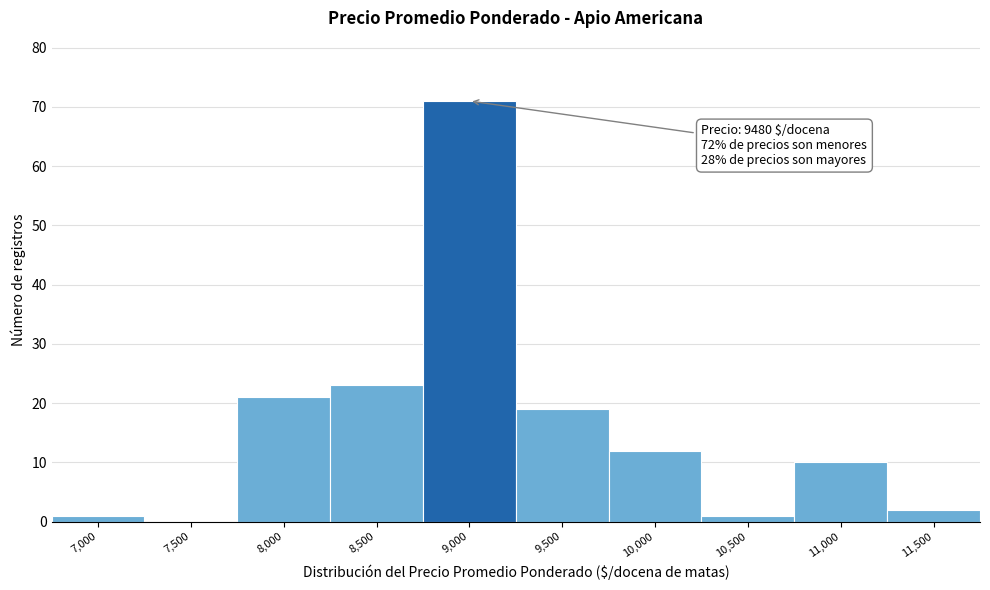

Reading left to right, extract all data points from this chart.

7,000=1	7,500=0	8,000=21	8,500=23	9,000=71	9,500=19	10,000=12	10,500=1	11,000=10	11,500=2